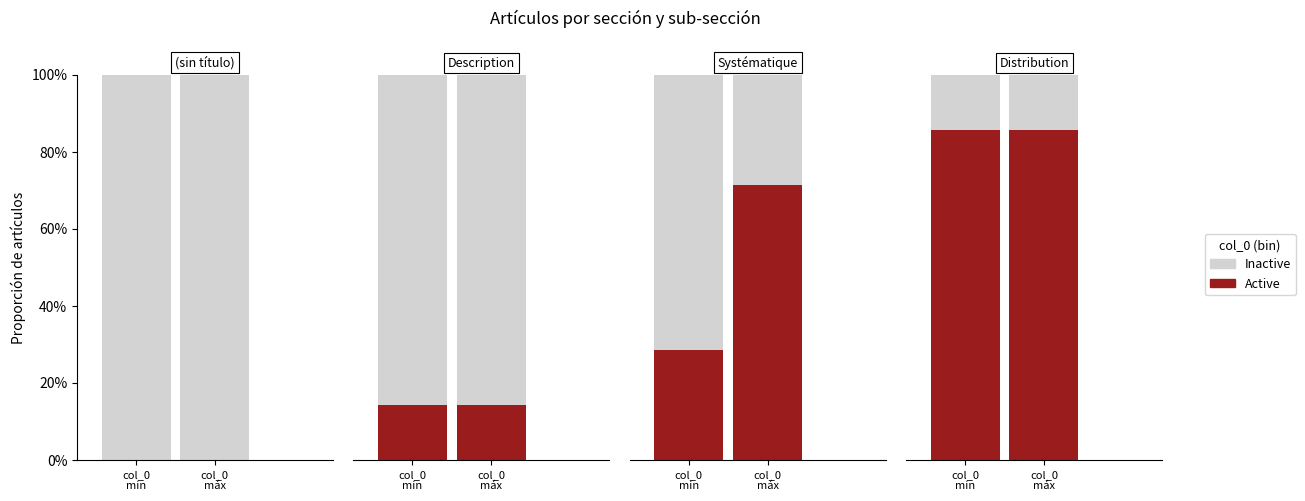

At which category is the sum across all series the highest?

col_0
min